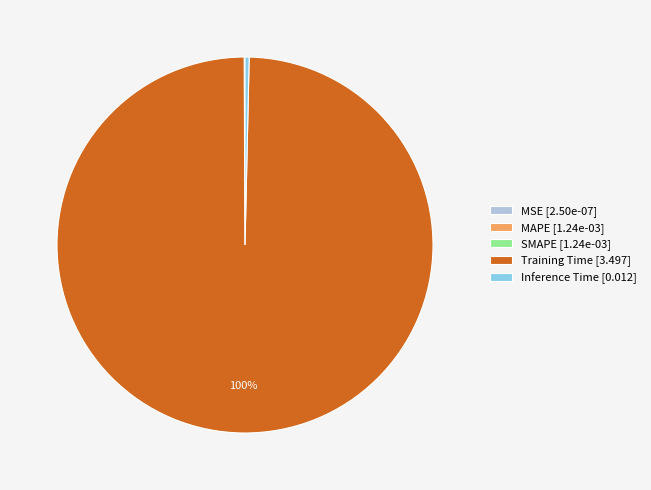

The Training Time slice represents 100% of the pie. True or false?

True